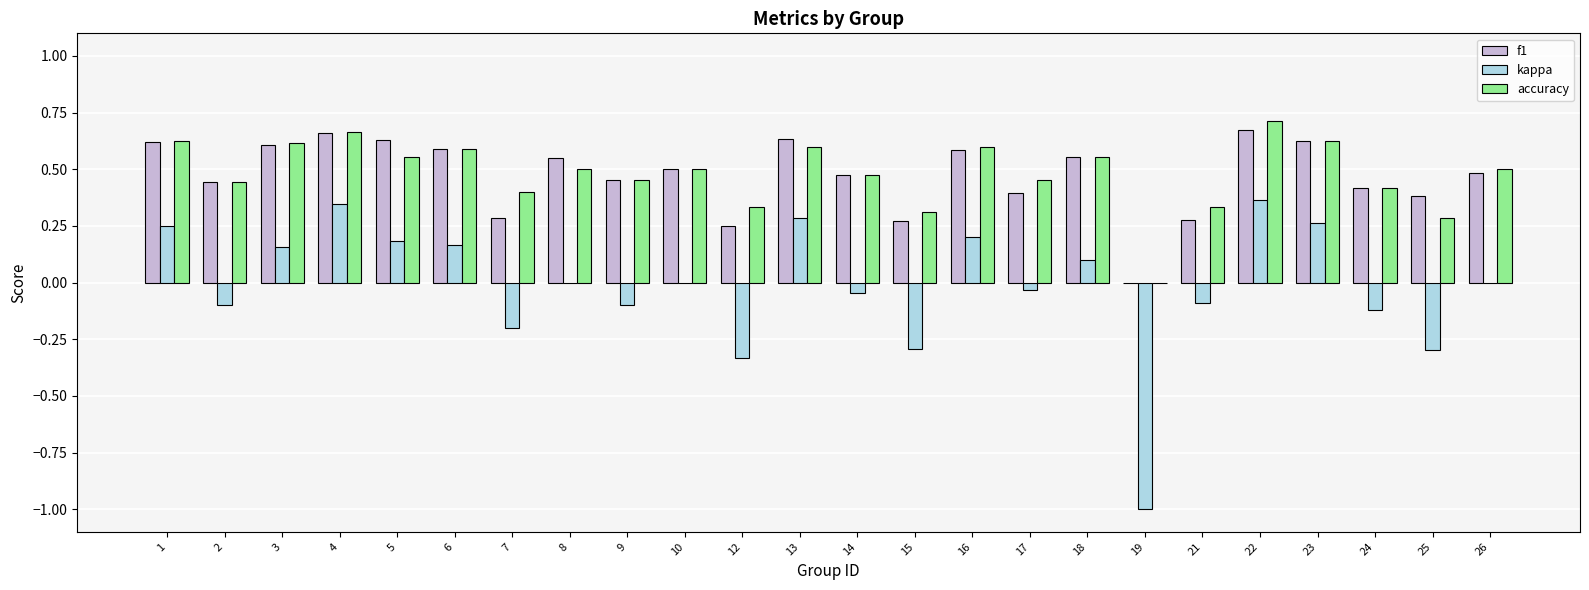

The value of kappa at 12 is -0.6. True or false?

False